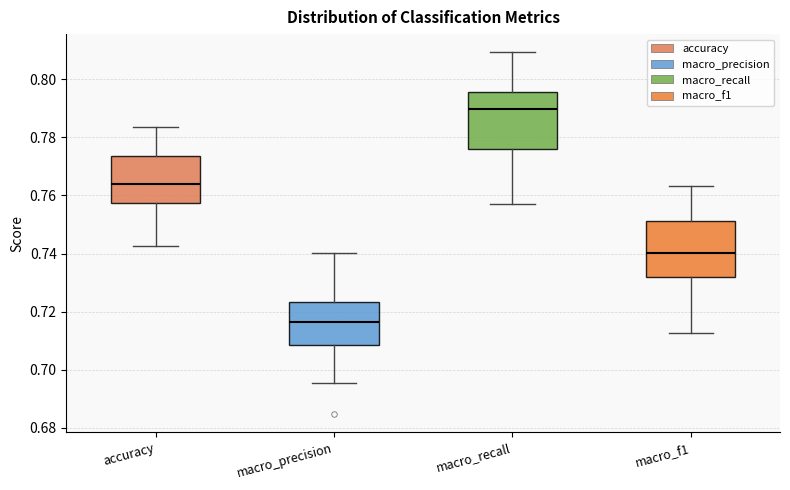

Which box has the lowest median line?

macro_precision